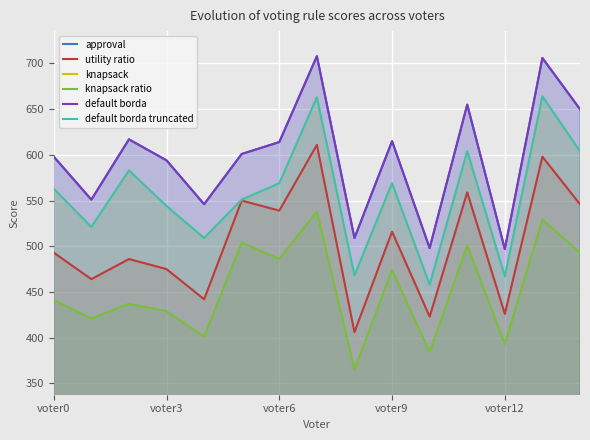

What is the label of the 7th point from the right?

8